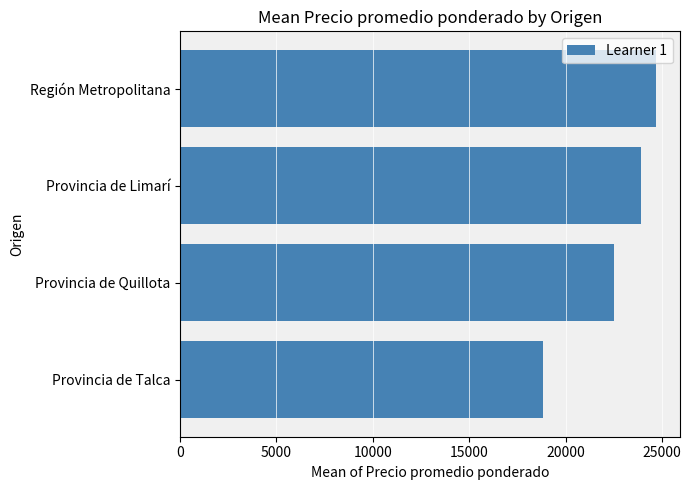

What is the smallest value displayed?

18812.5